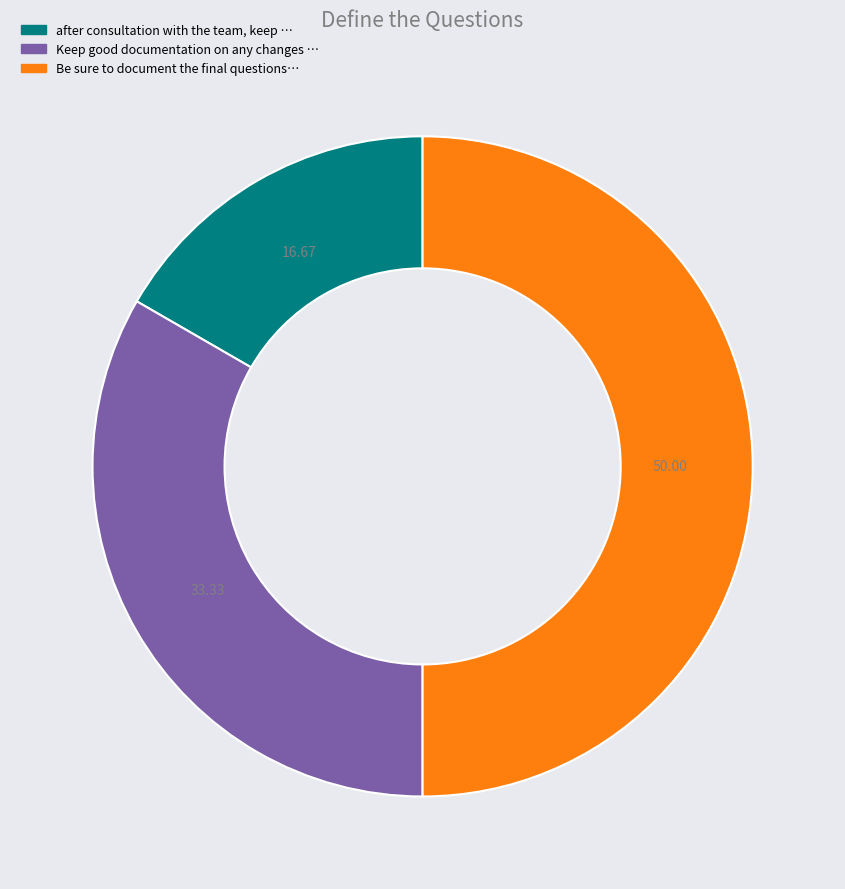

Count the number of slices in the pie.

3